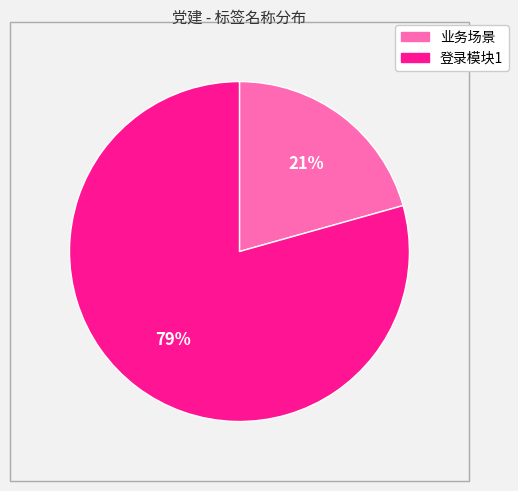

Which slice is the smallest?

业务场景